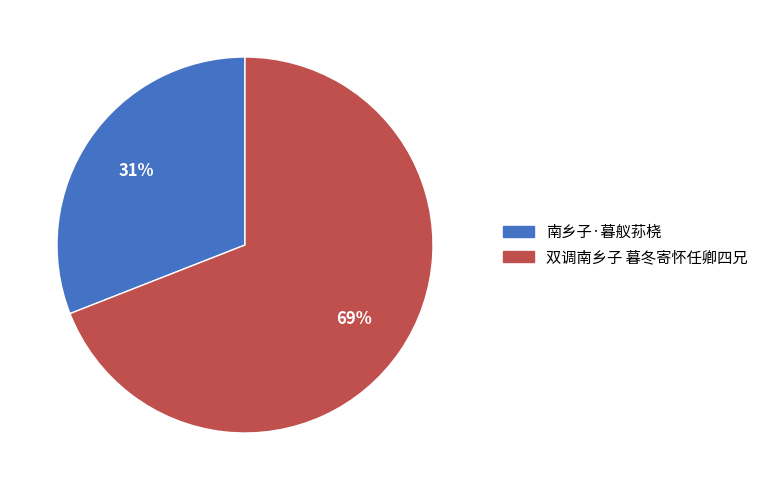

How many segments does this pie chart have?

2